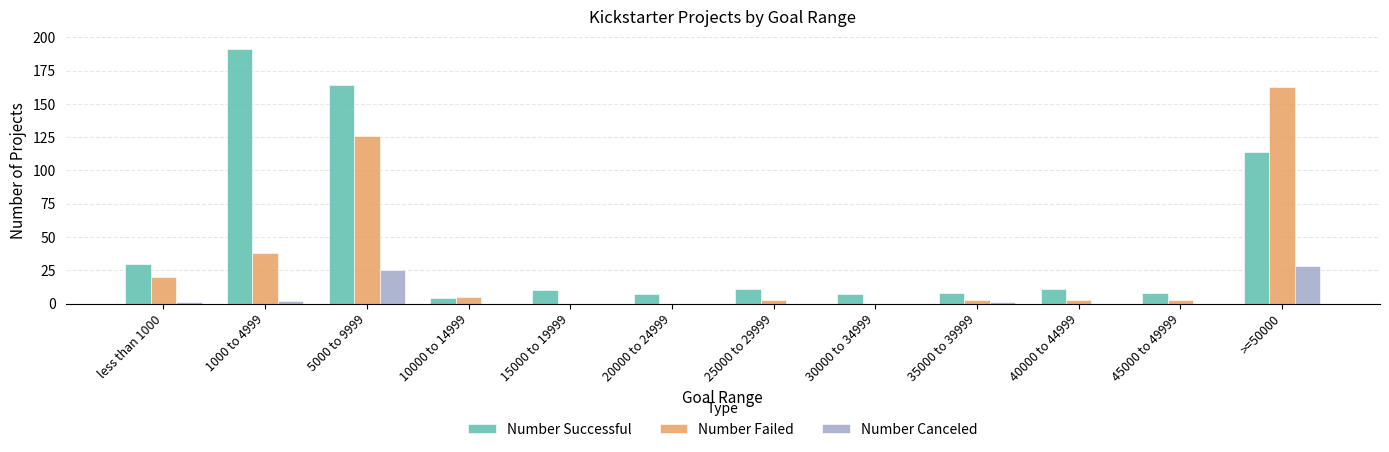

Which series has the widest spread of values?

Number Successful